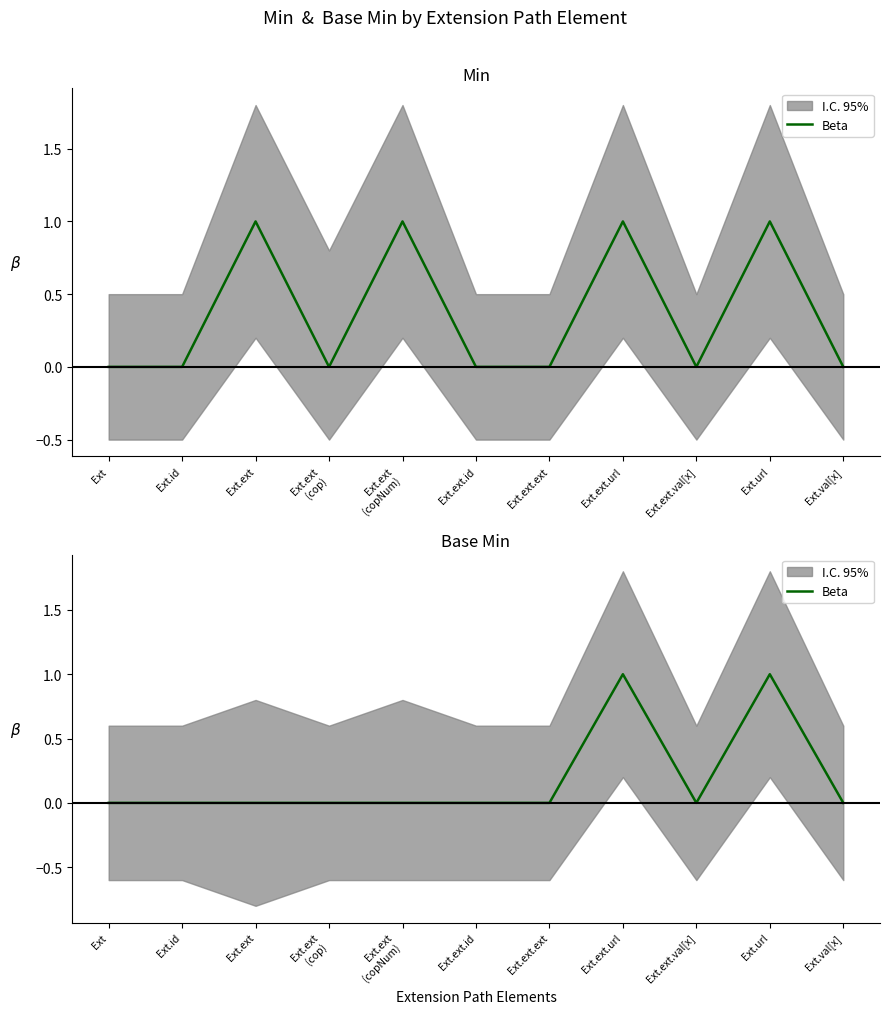

How many interior local peaks (higher than both neighbors) does the data have?

2